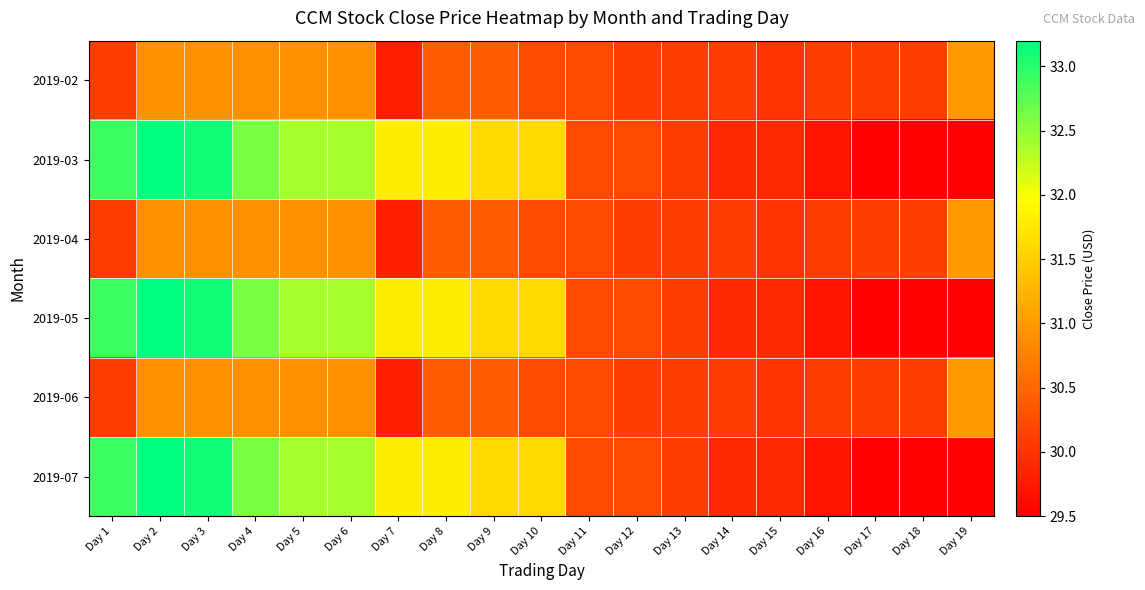

Which has a higher value, Day 8 or Day 3?

Day 3